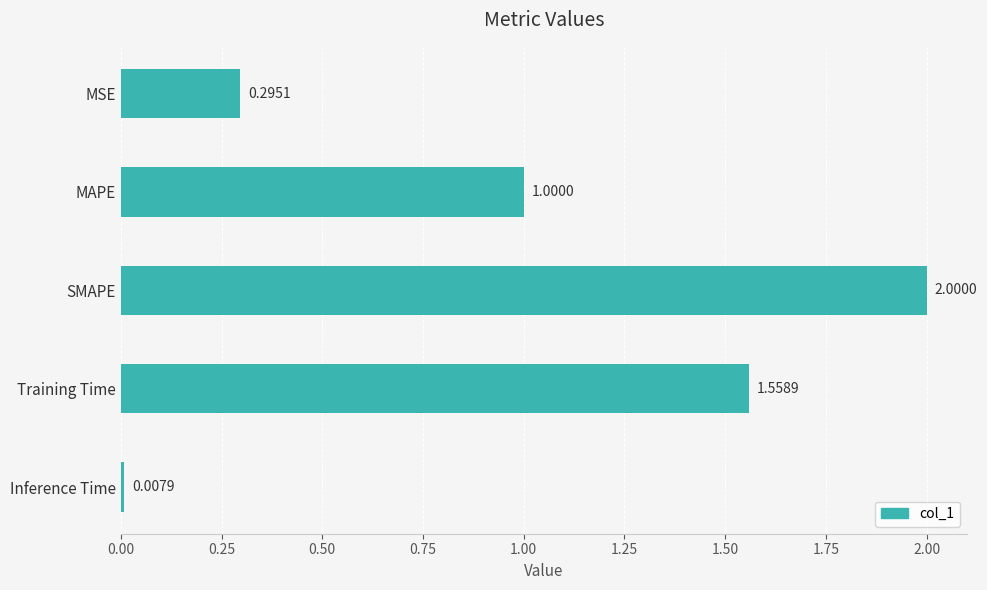

Between MAPE and SMAPE, which is larger?

SMAPE